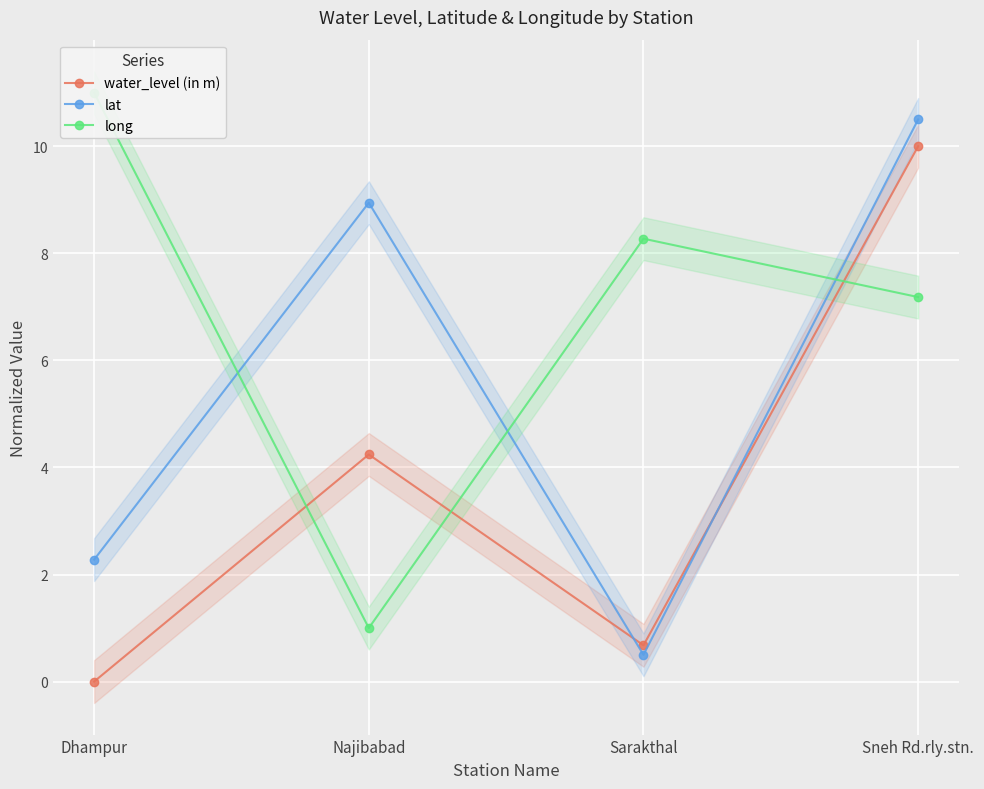

Where is long nearest to the value 5?

Sneh Rd.rly.stn.